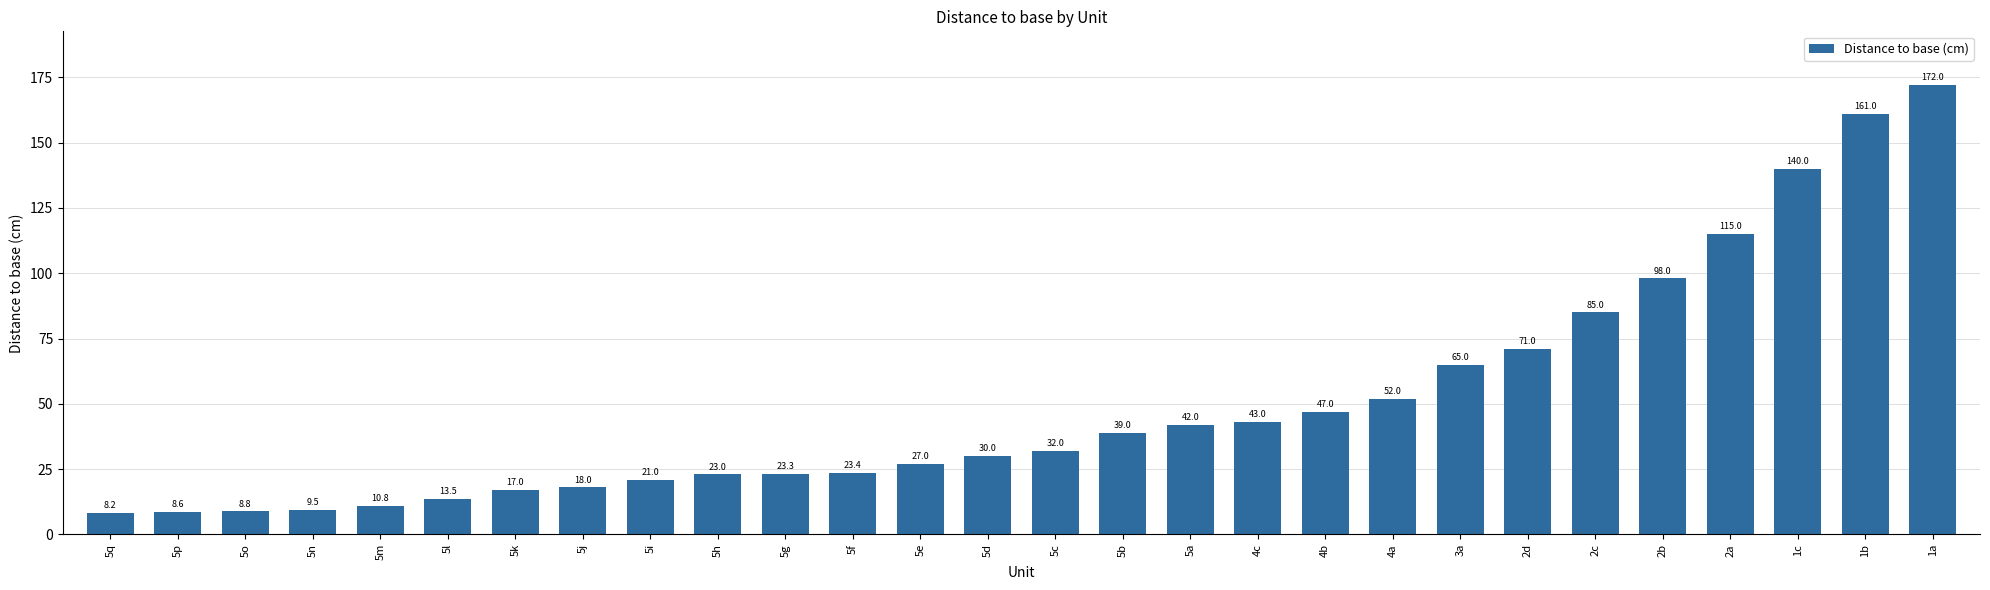

At which label is the value closest to 90?

2c